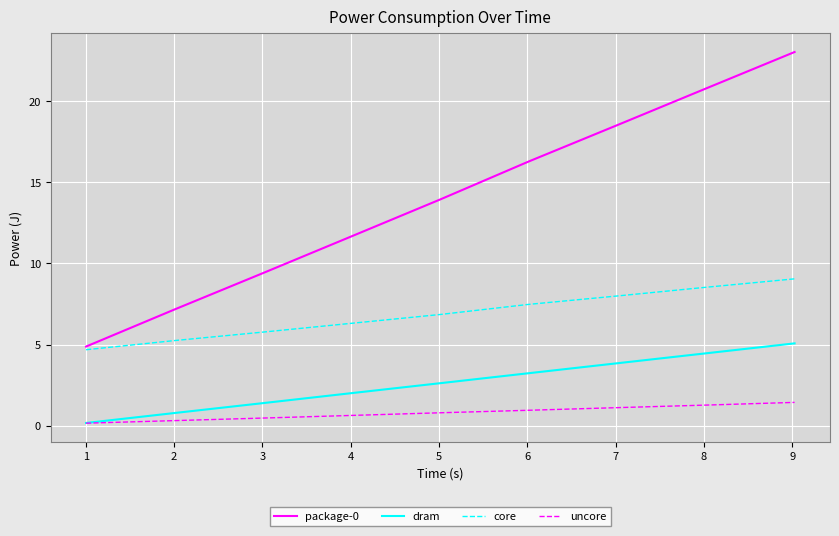

Which series has the largest range (max minus min)?

package-0